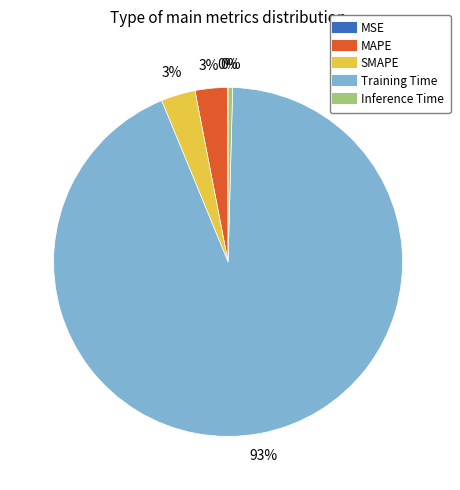

True or false: Training Time accounts for 93% of the total.

True